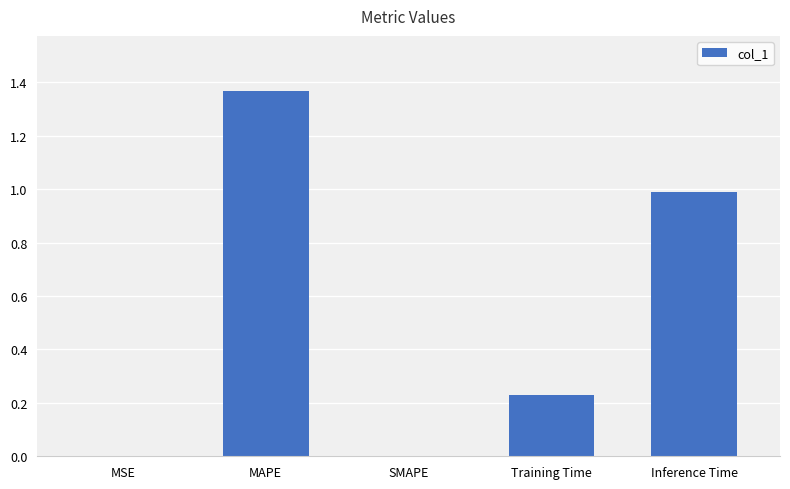

Which label corresponds to the largest value in the chart?

MAPE